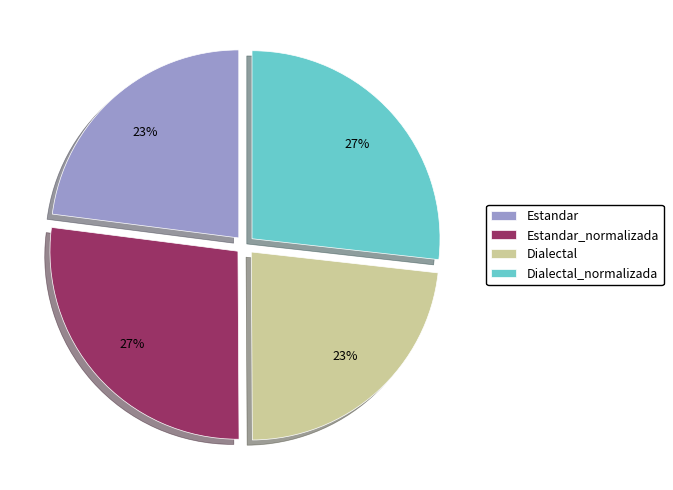

Between Estandar_normalizada and Dialectal, which is larger?

Estandar_normalizada